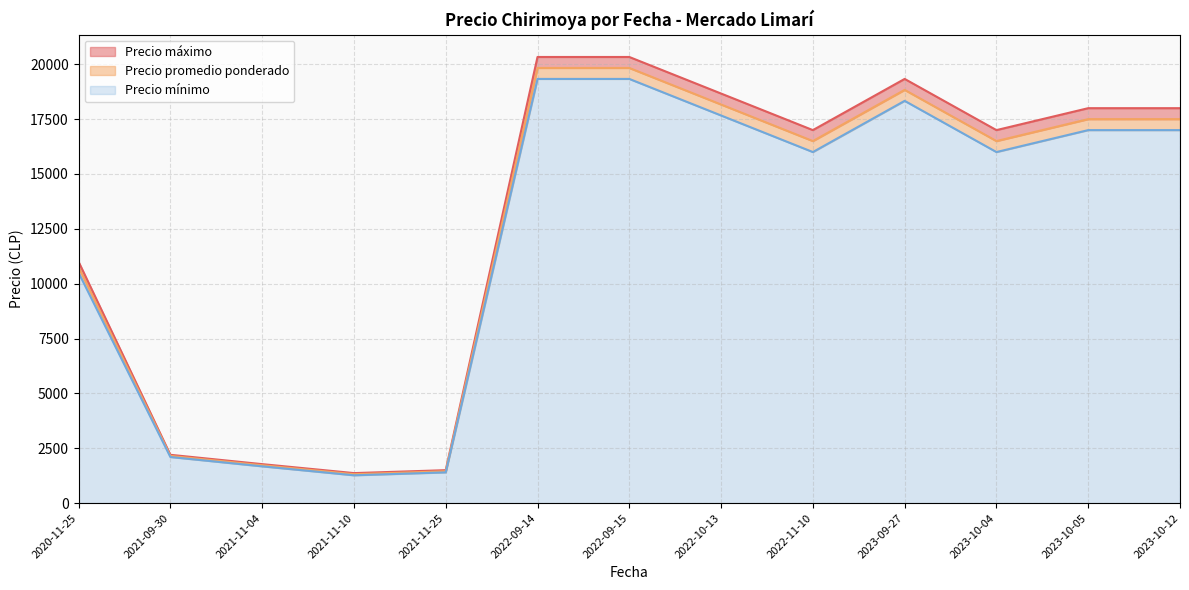

True or false: Precio promedio ponderado and Precio máximo intersect in this chart.

False